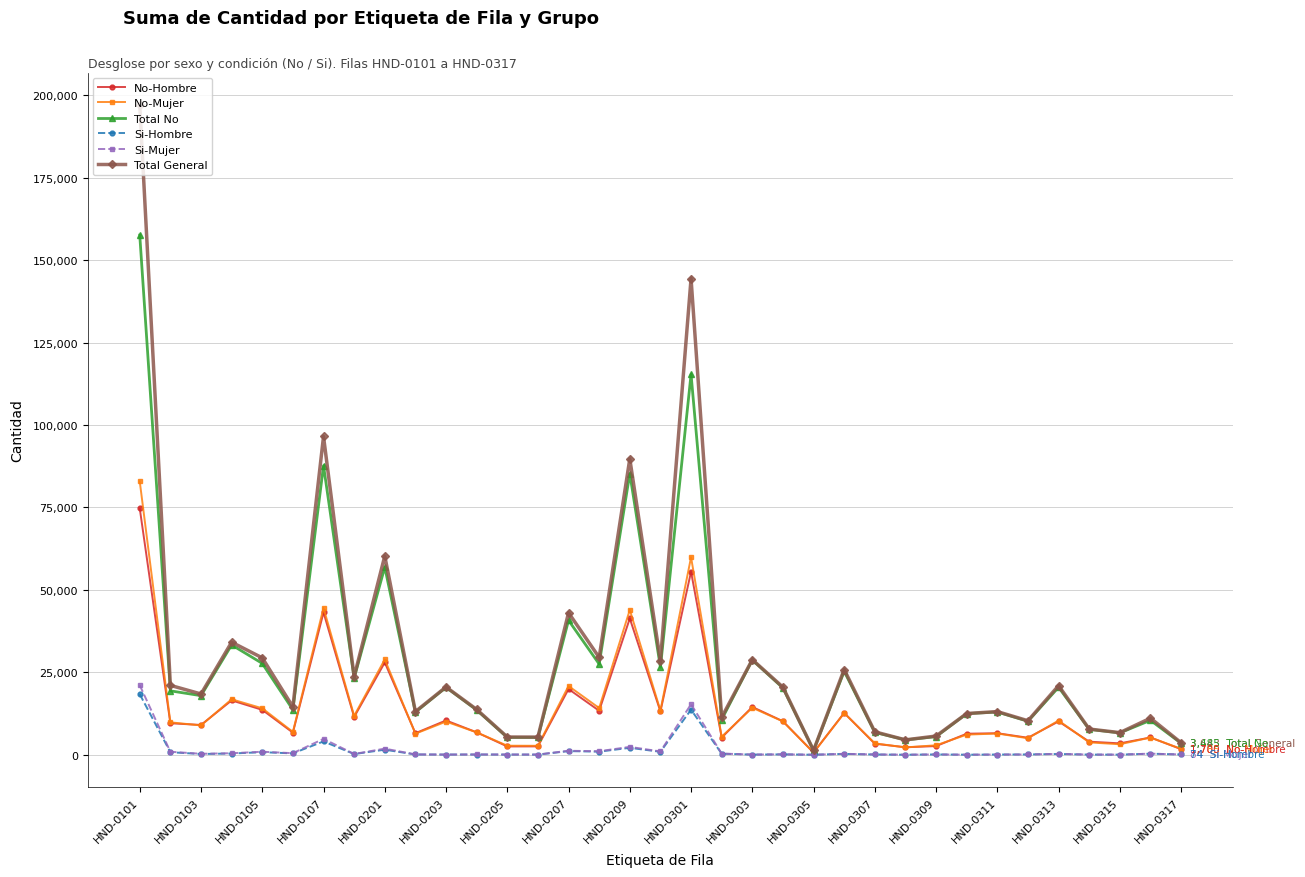

True or false: Total No has more than 0 points higher than both neighbors.

True